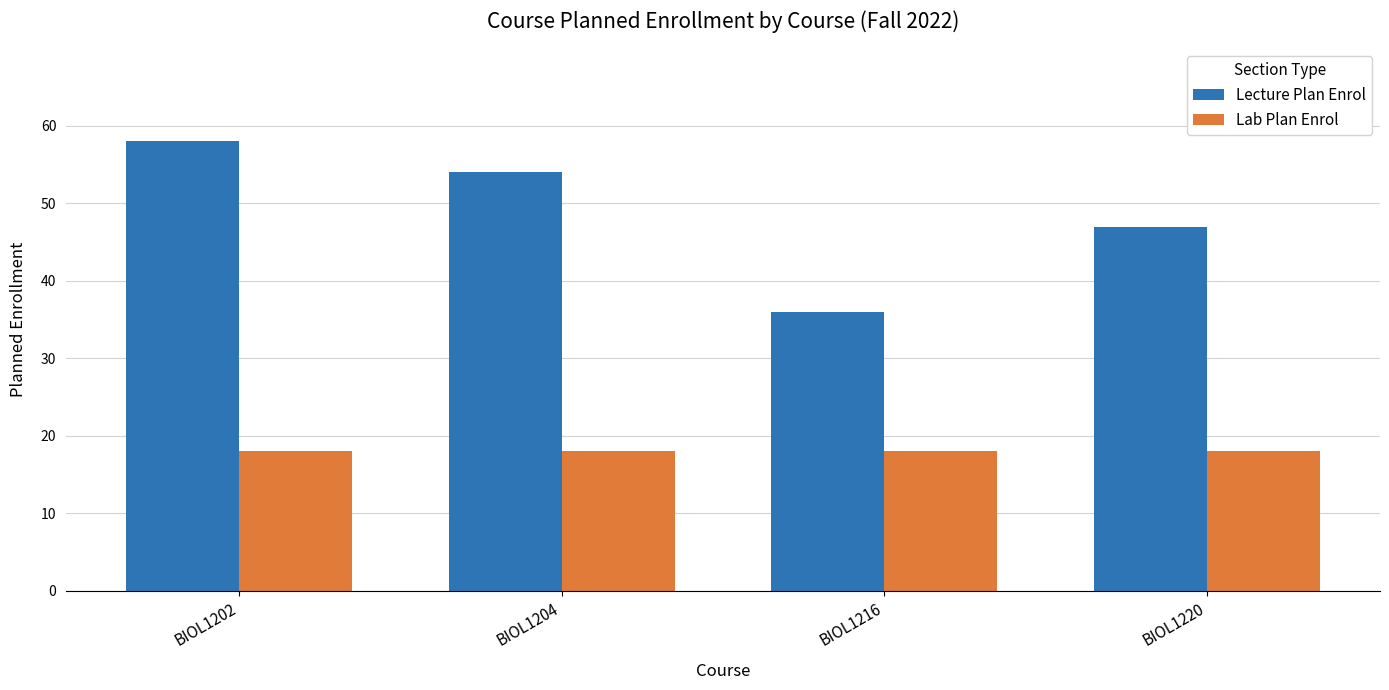

Which series has the widest spread of values?

Lecture Plan Enrol